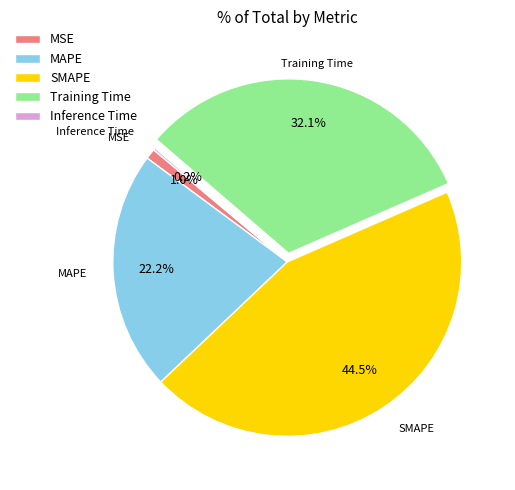

Do Training Time and MSE together represent more than half of the pie?

No